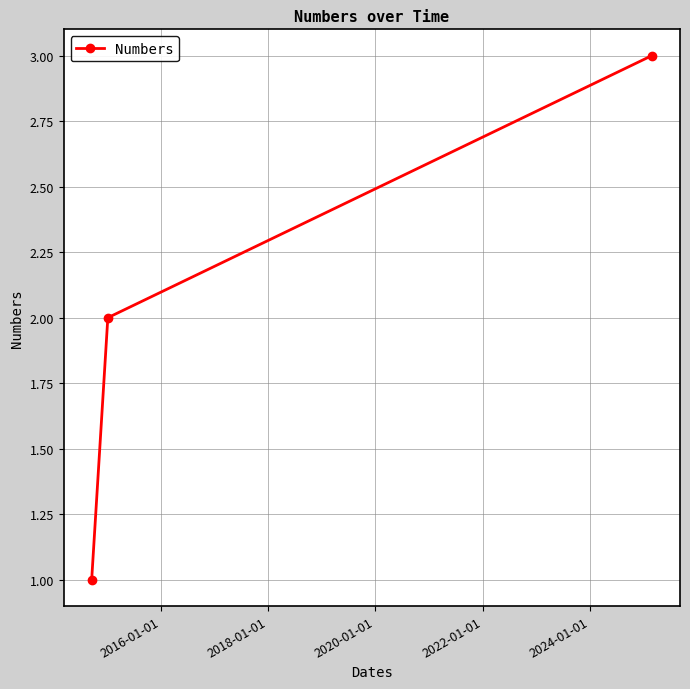

What is the sum of all values?

6